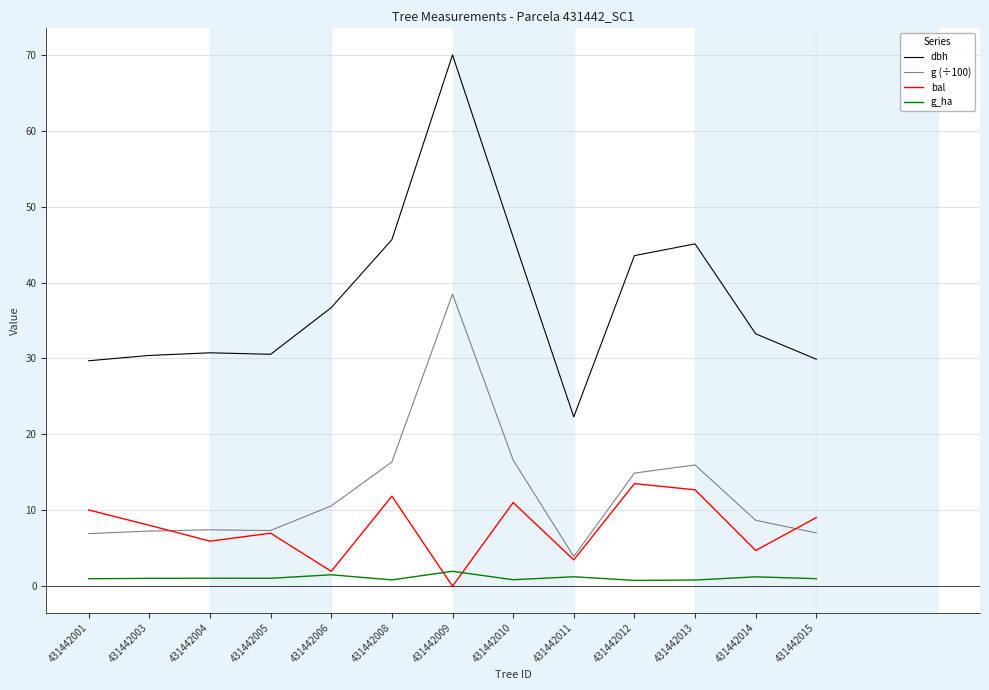

Does the chart have visible grid lines?

Yes